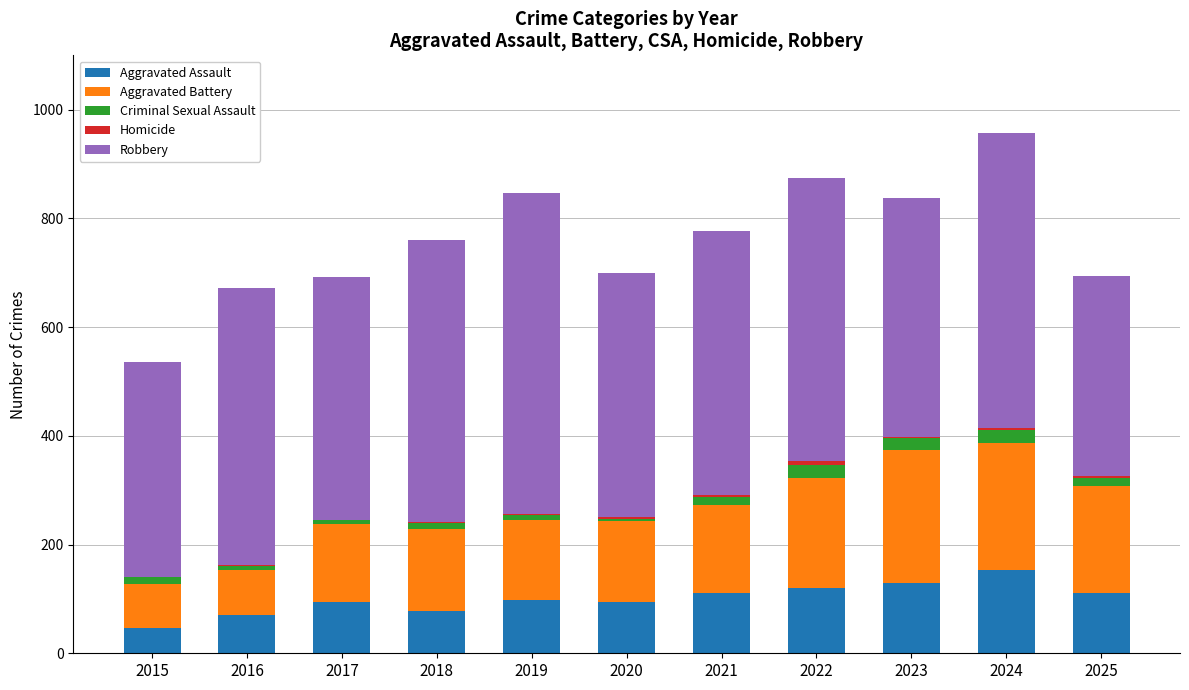

Which has a higher value, 2025 or 2019?

2025